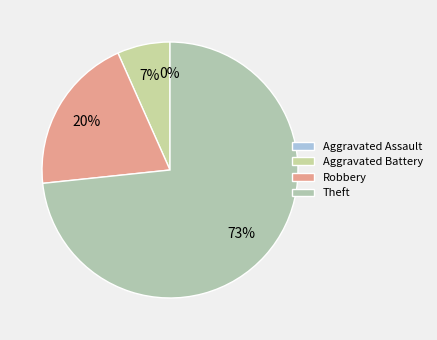

To the nearest percent, what is the combined percentage of Theft and Aggravated Battery?

80%